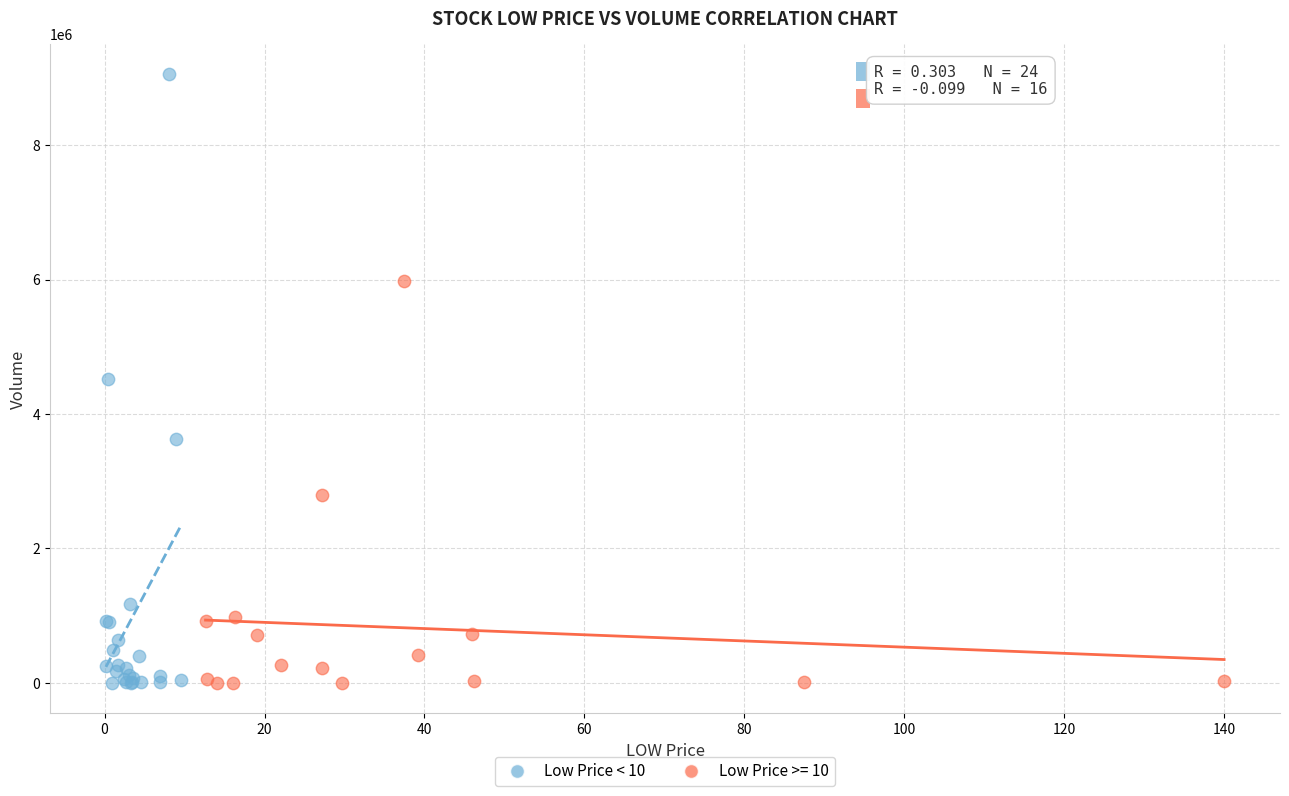

Which series has the widest spread of Y values?

Low Price < 10